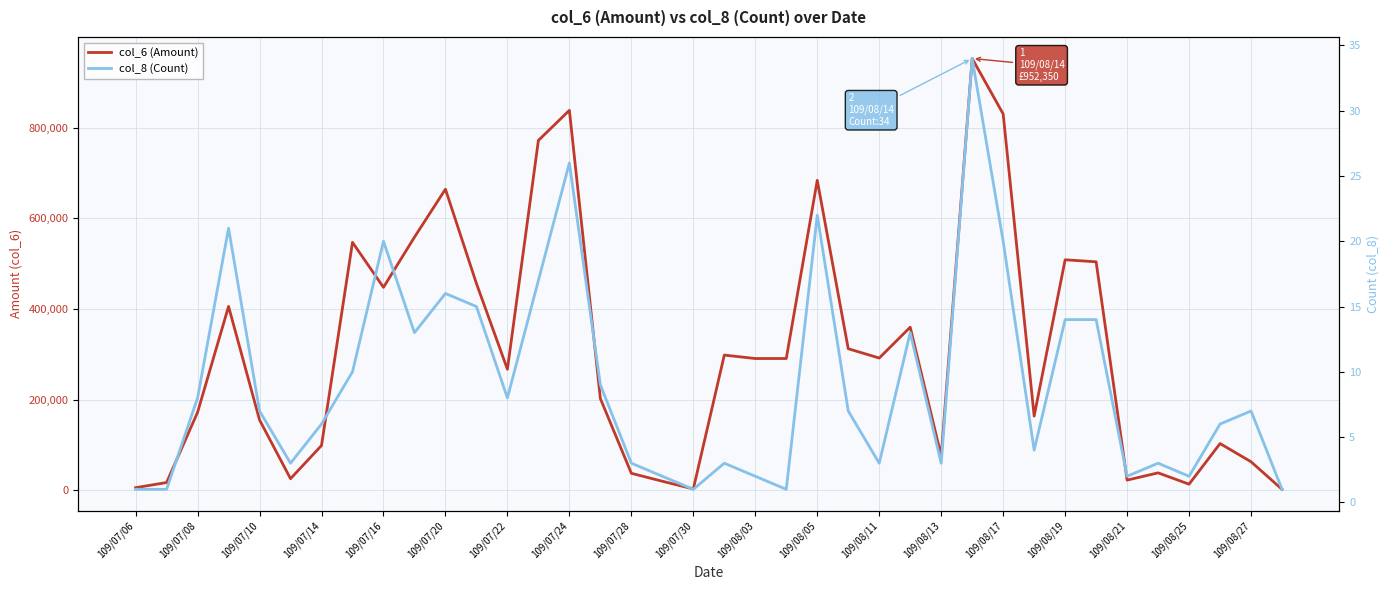

What is the difference between the col_6 (Amount) values at 109/07/14 and 109/08/05?

584920